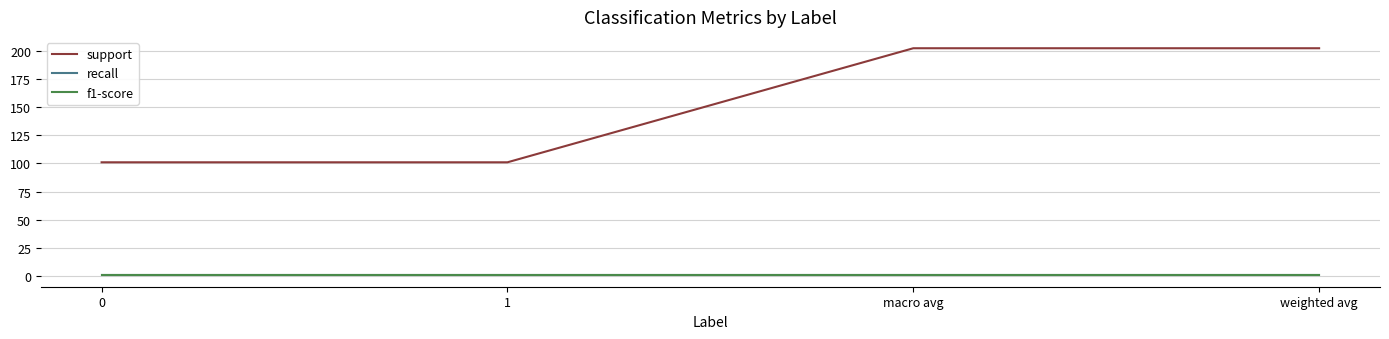

True or false: recall has more than 1 points higher than both neighbors.

False